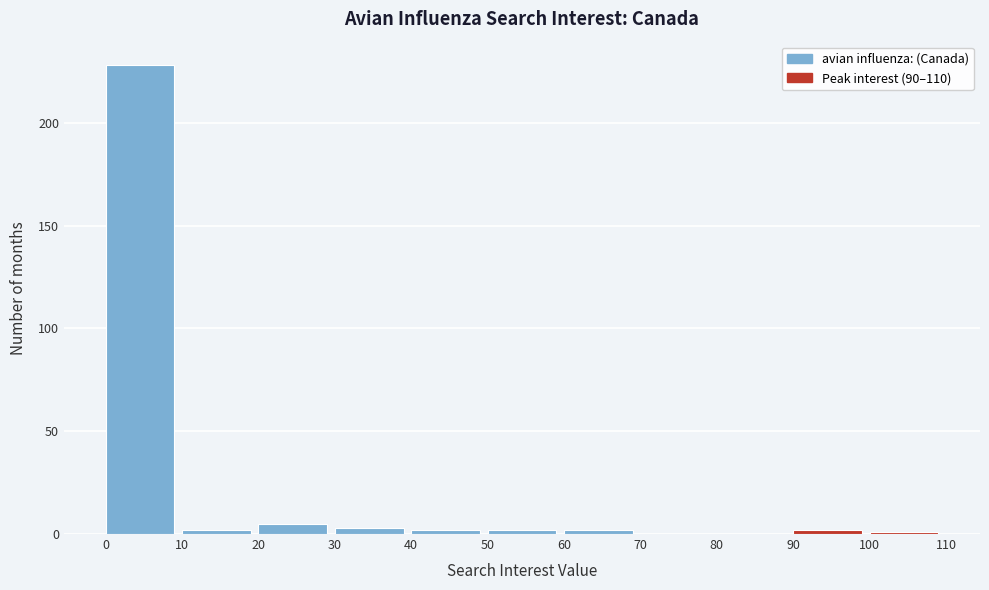

Over which range of the x-axis is the bar tallest?

0 to 10